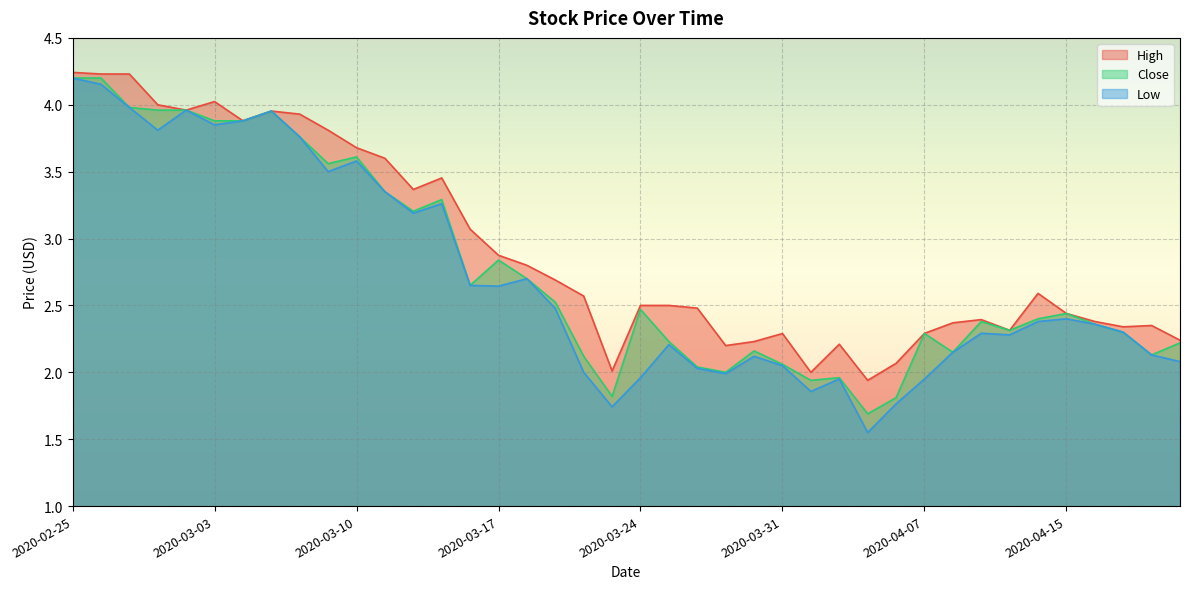

The value of High at 2020-03-26 is 2.5. True or false?

True